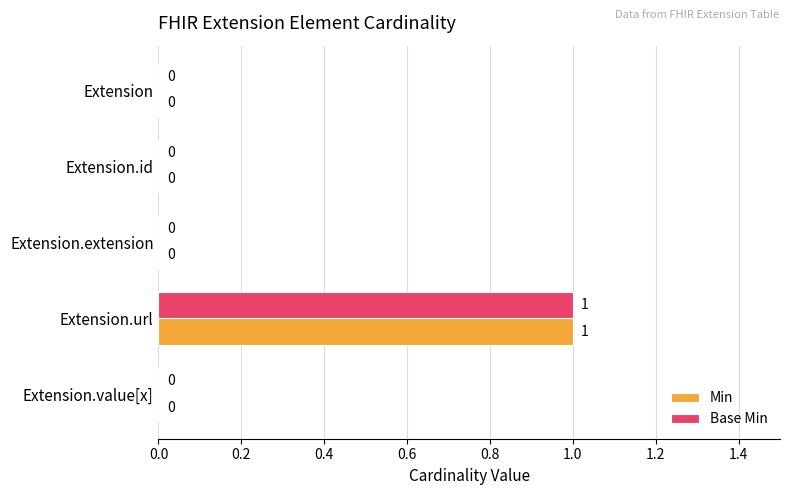

The Base Min series shows 0 at Extension.id. True or false?

True